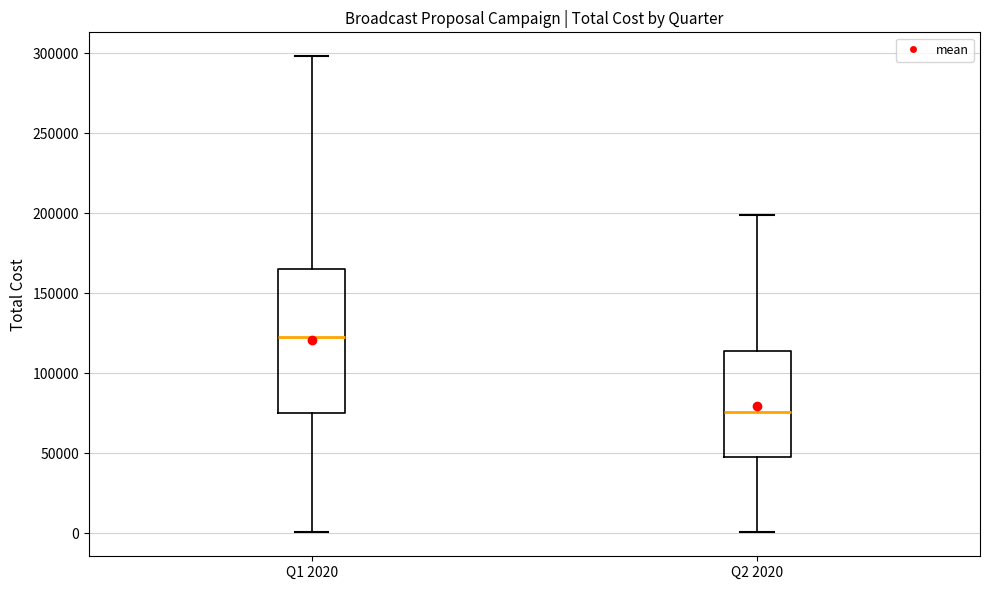

Where is the upper edge of the box for Q2 2020 on the y-axis? The values are not printed on the chart, so give them approximately, as read against the axis.

115000